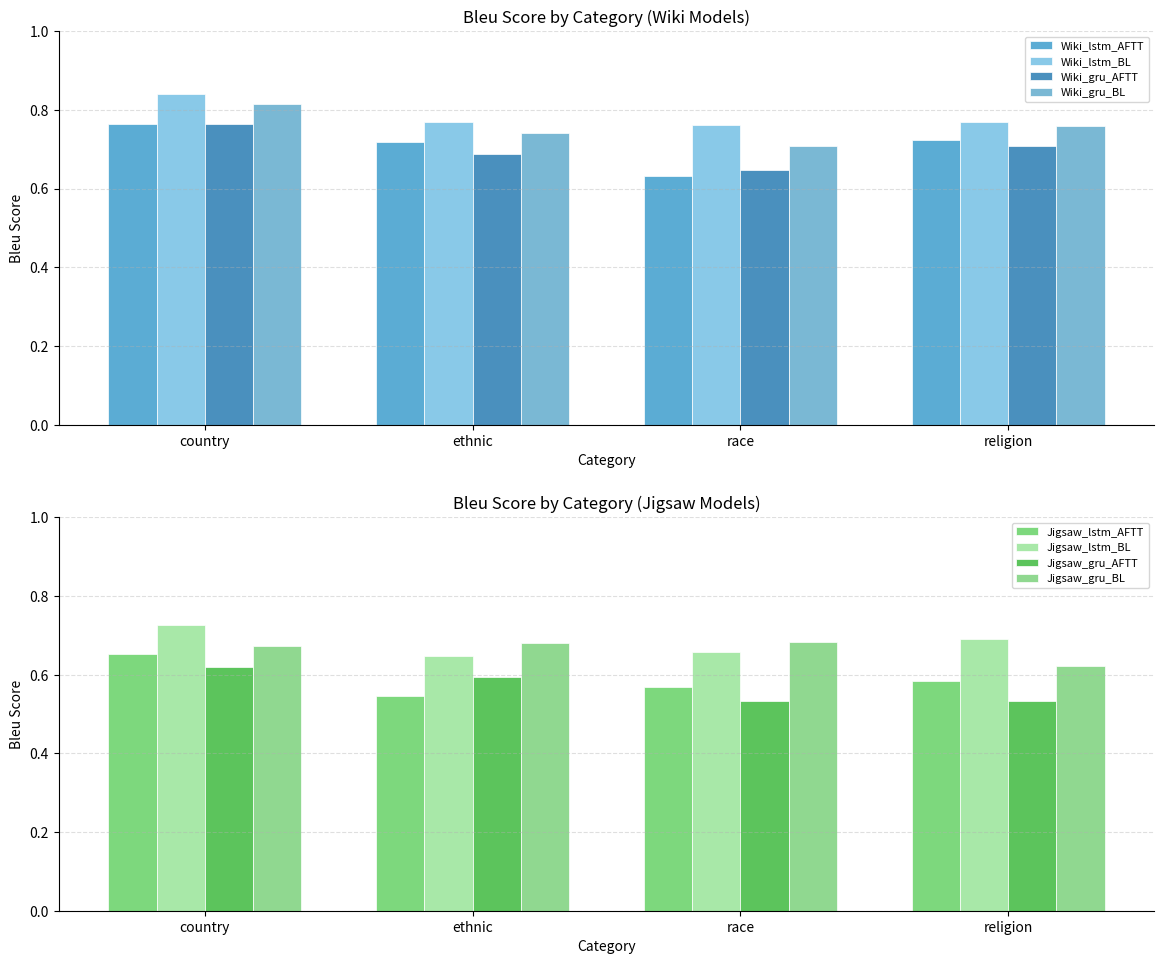

At which category is the sum across all series the highest?

country